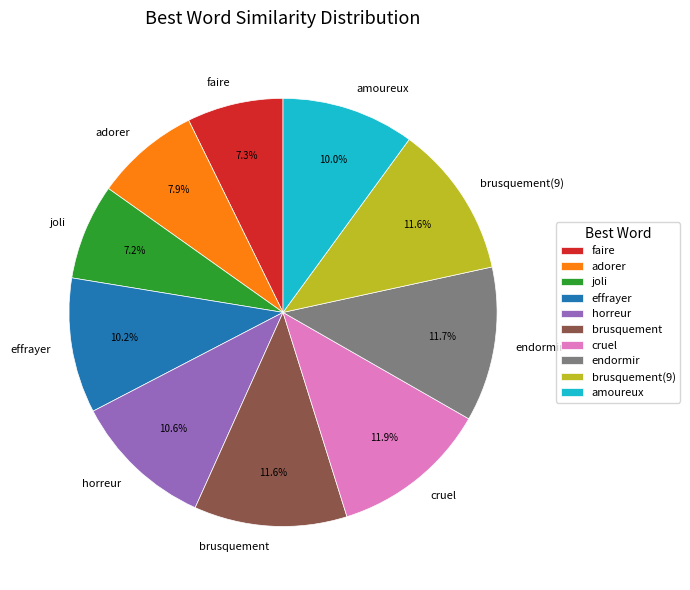

Does adorer represent more than half of the total?

No